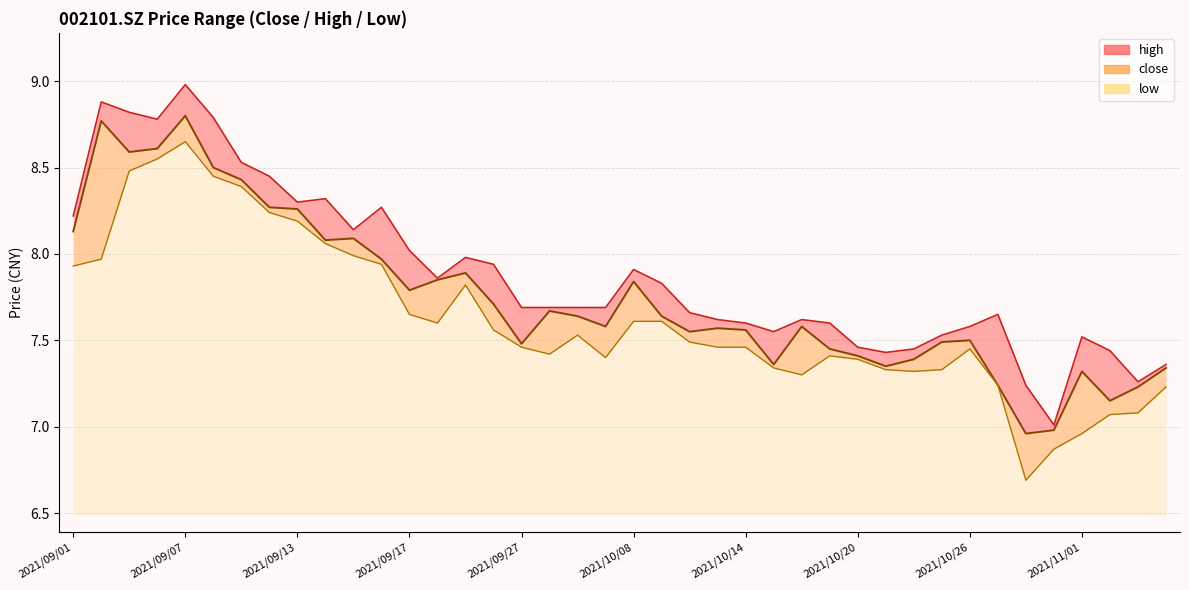

What is the sum of all close values?

310.0